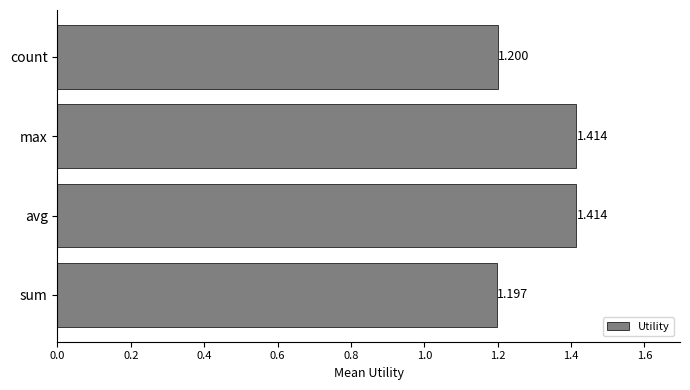

Which label corresponds to the smallest value in the chart?

sum